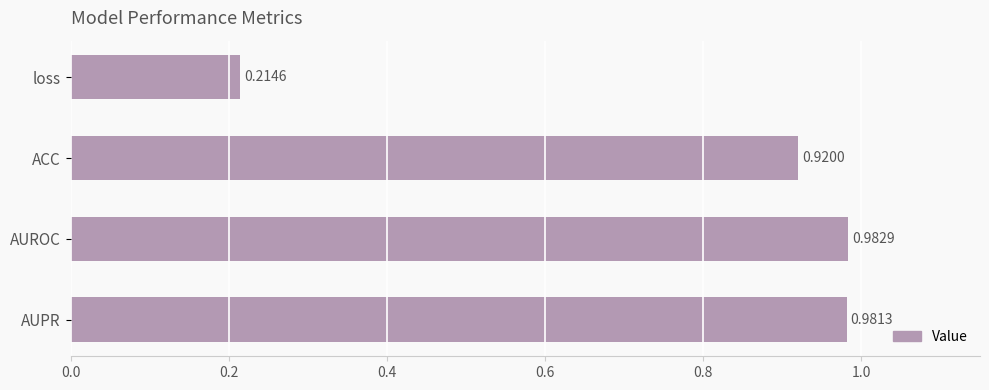

List the labels in order of value, largest first.

AUROC, AUPR, ACC, loss